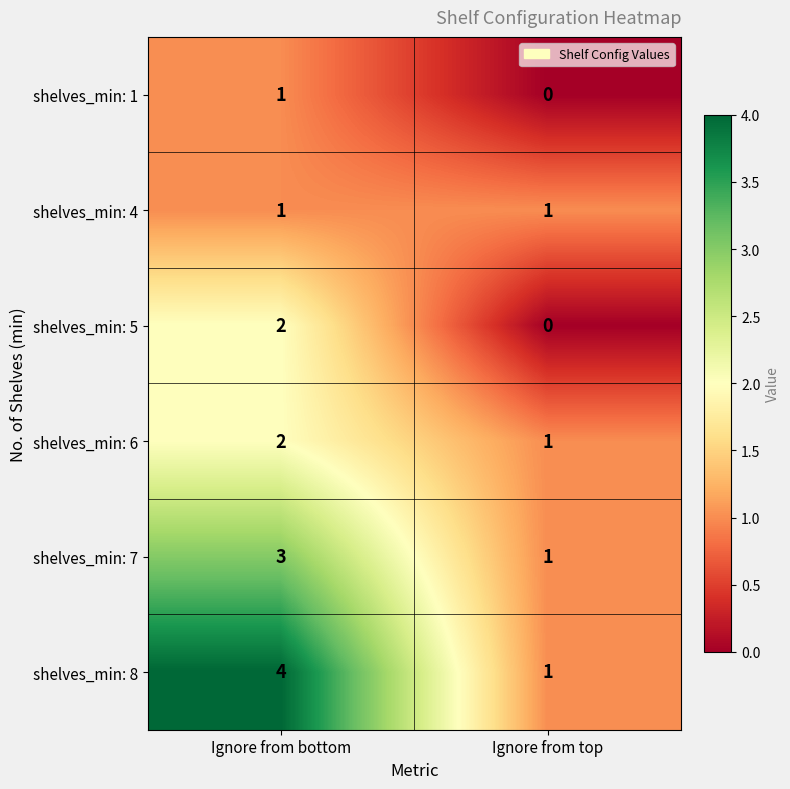

What value does the shelves_min: 7 series have at Ignore from bottom?

3